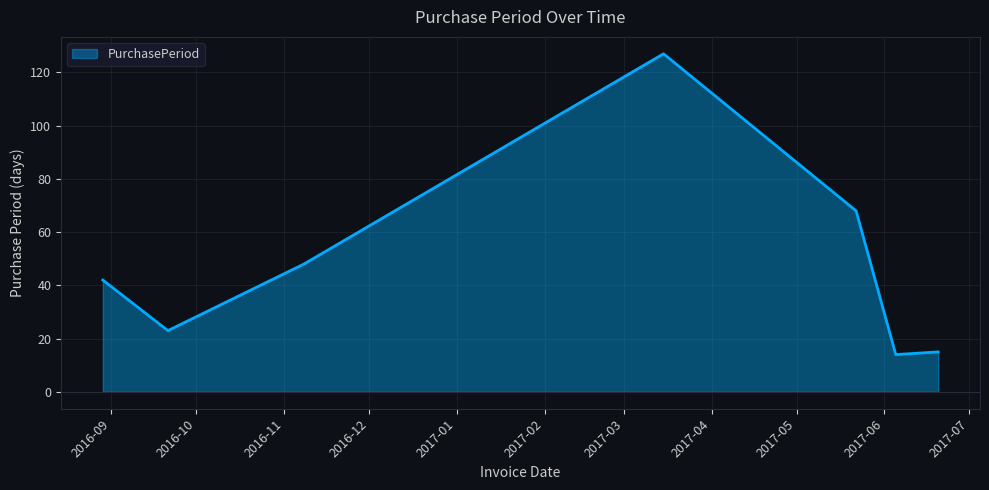

Count the number of categories in the chart.

7